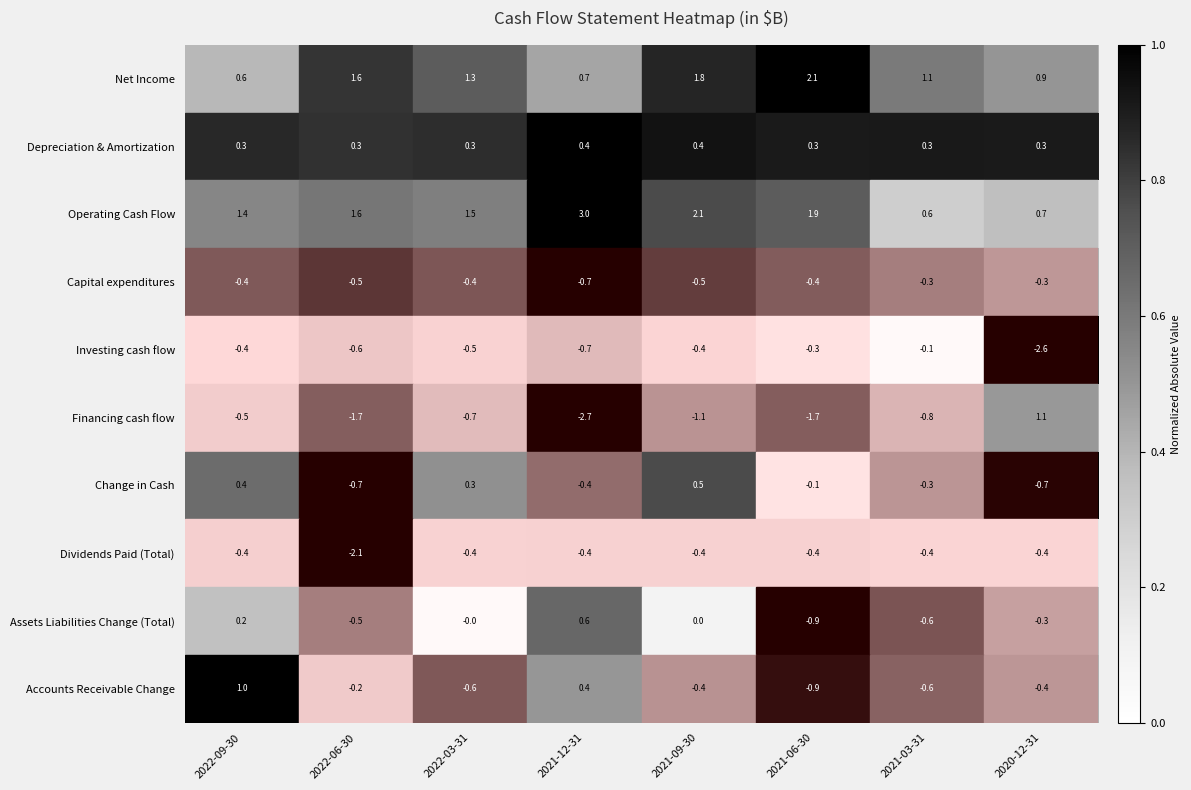

What is the sum of the Financing cash flow values at 2022-09-30 and 2022-06-30?

-2.2